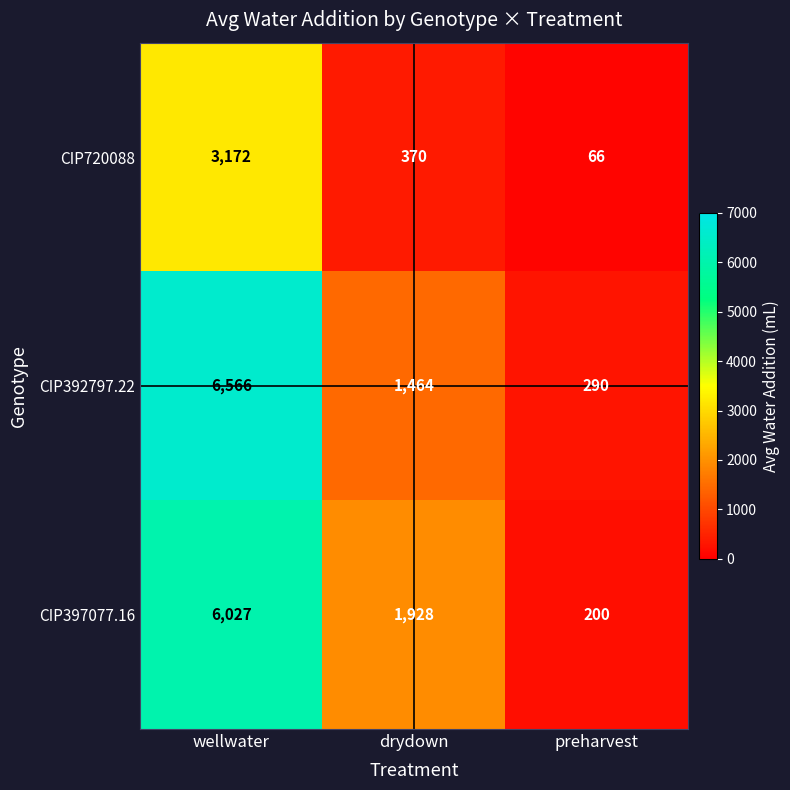

Count the number of data series in this chart.

3